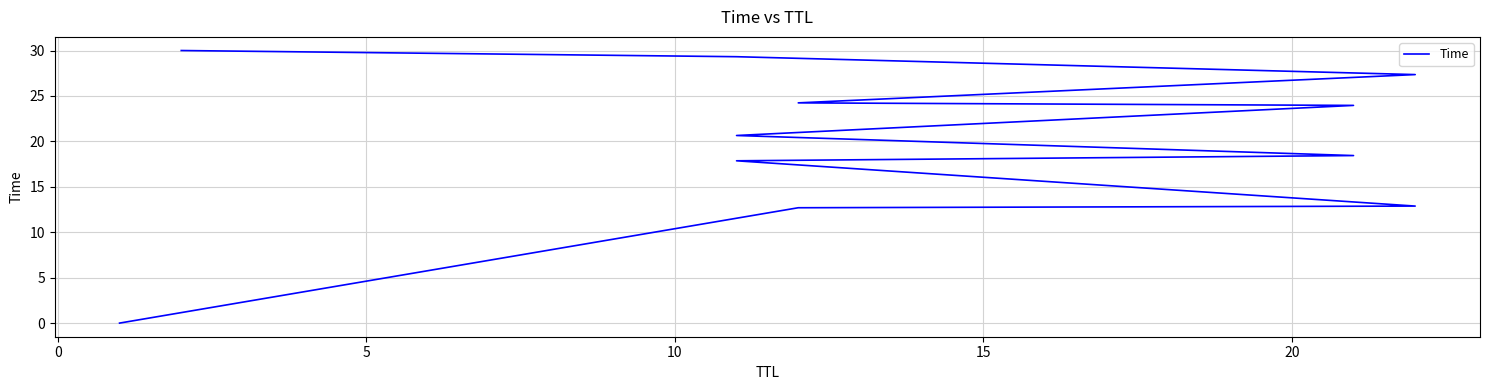

True or false: there are more than 1 points higher than both neighbors.

False